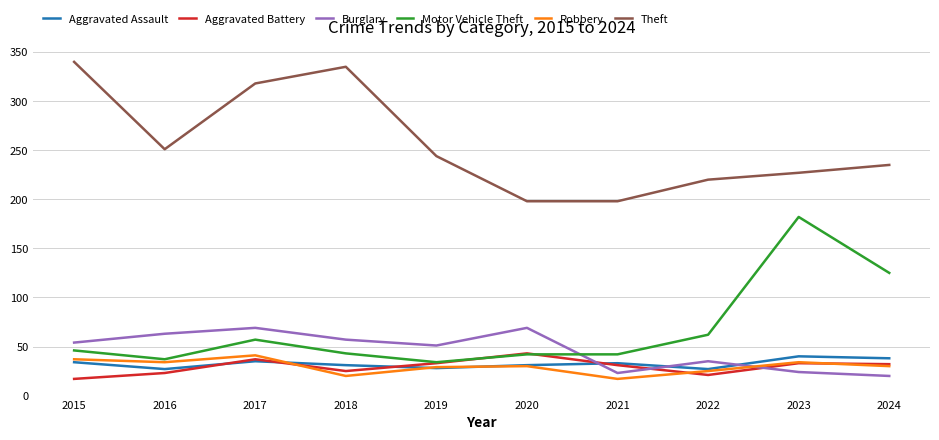

The Aggravated Battery series shows 17 at 2015. True or false?

True